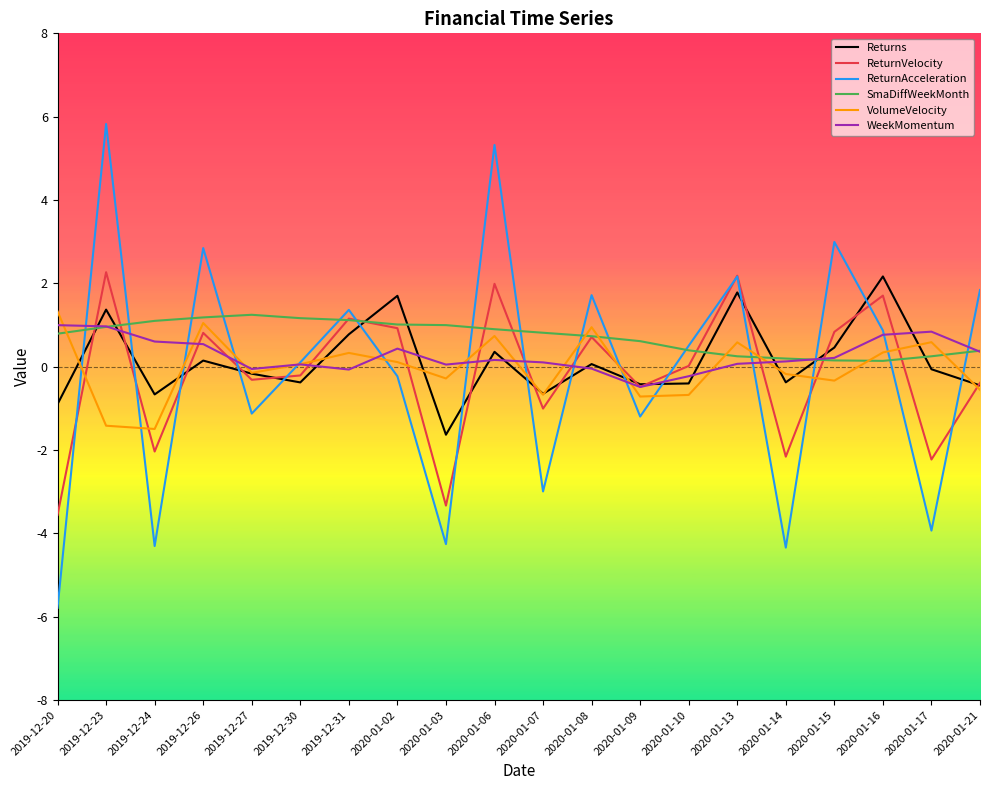

How many lines are shown in the chart?

6